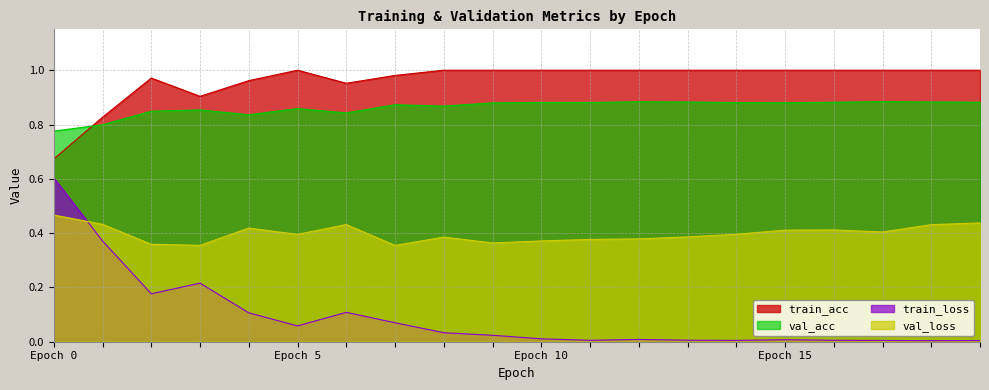

True or false: train_acc and val_loss intersect in this chart.

False